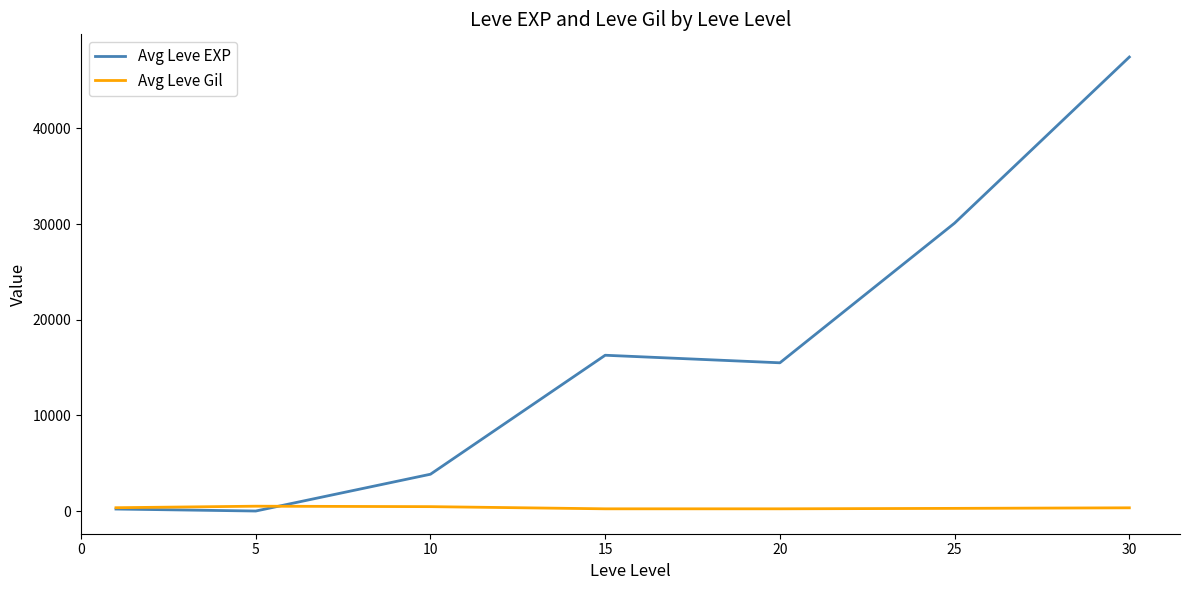

True or false: Avg Leve EXP has more than 2 points higher than both neighbors.

False